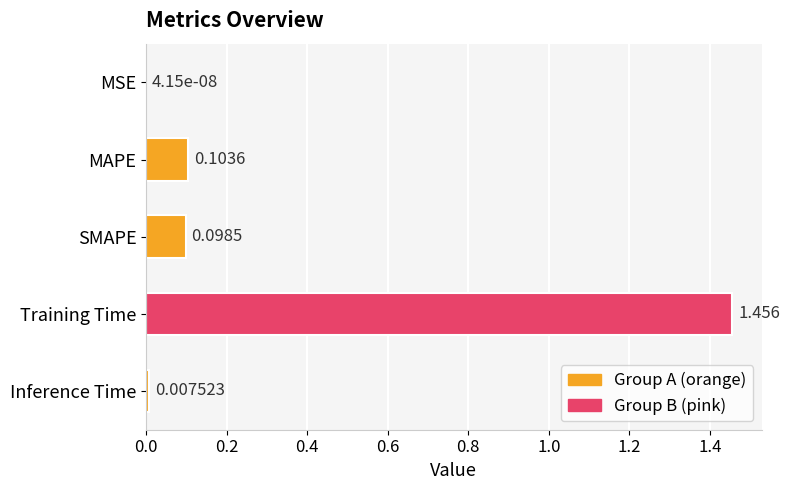

Which has a higher value, Training Time or Inference Time?

Training Time